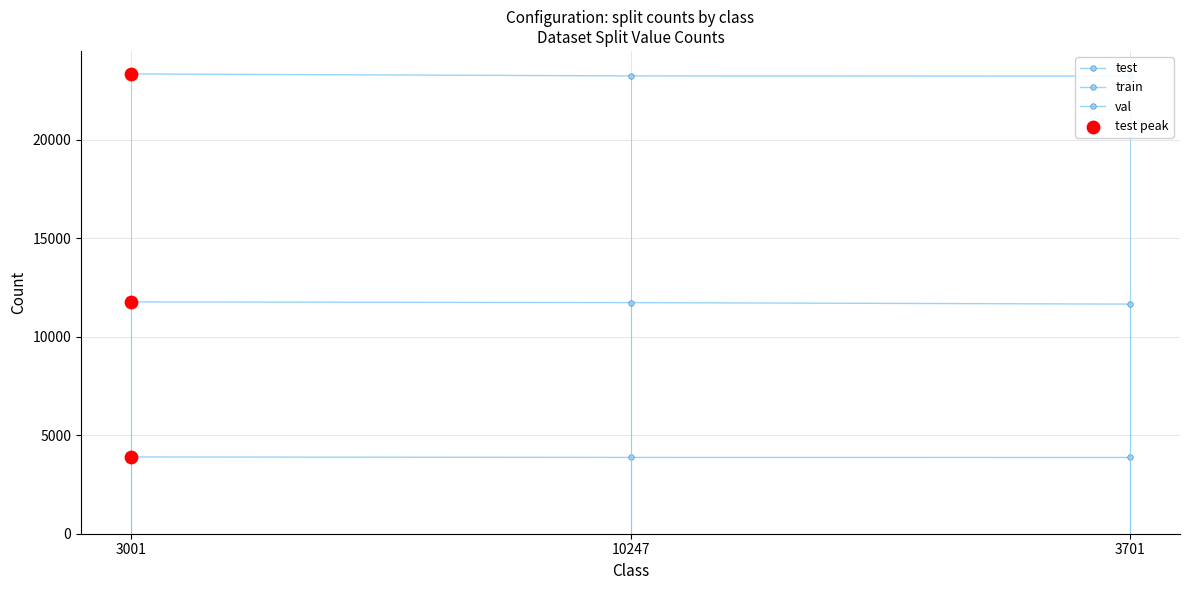

At how many categories does at least one series exceed 22661?

3